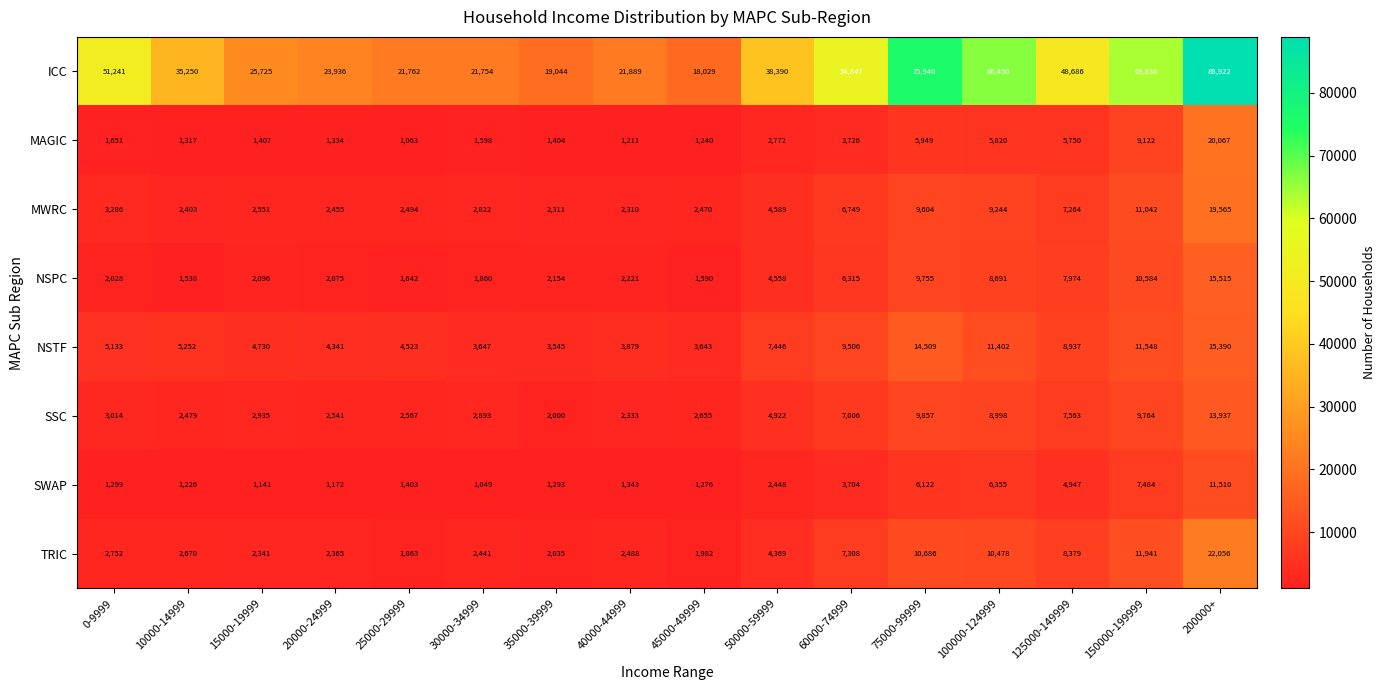

At which category is the sum across all series the highest?

200000+